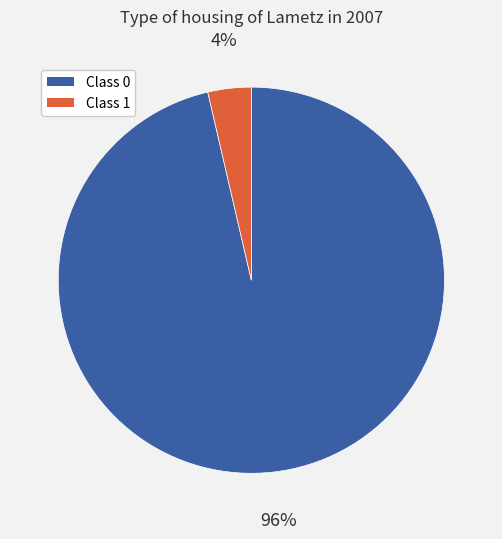

Is there a majority slice in this chart?

Yes